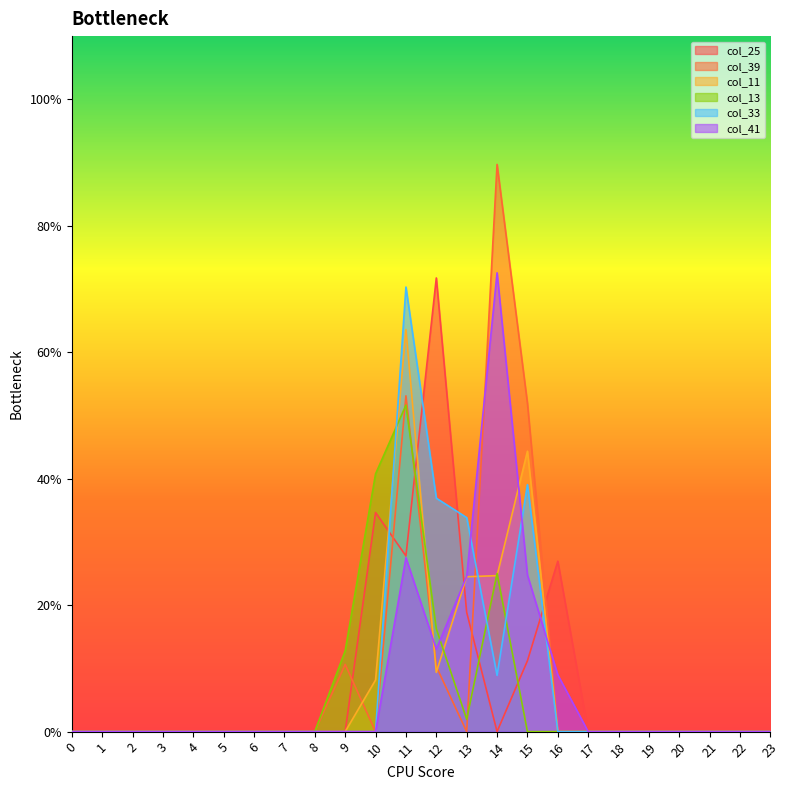

Reading left to right, transcribe all the data shown in this chart.

col_25: 0=0.0	1=0.0	2=0.0	3=0.0	4=0.0	5=0.0	6=0.0	7=0.0	8=0.0	9=0.0	10=1.7	11=1.4	12=3.6	13=0.9	14=0.0	15=0.6	16=1.3	17=0.0	18=0.0	19=0.0	20=0.0	21=0.0	22=0.0	23=0.0
col_39: 0=0.0	1=0.0	2=0.0	3=0.0	4=0.0	5=0.0	6=0.0	7=0.0	8=0.0	9=0.5	10=0.0	11=2.7	12=0.5	13=0.0	14=4.5	15=2.6	16=0.0	17=0.0	18=0.0	19=0.0	20=0.0	21=0.0	22=0.0	23=0.0
col_11: 0=0.0	1=0.0	2=0.0	3=0.0	4=0.0	5=0.0	6=0.0	7=0.0	8=0.0	9=0.0	10=0.4	11=3.2	12=0.5	13=1.2	14=1.2	15=2.2	16=0.0	17=0.0	18=0.0	19=0.0	20=0.0	21=0.0	22=0.0	23=0.0
col_13: 0=0.0	1=0.0	2=0.0	3=0.0	4=0.0	5=0.0	6=0.0	7=0.0	8=0.0	9=0.6	10=2.0	11=2.6	12=0.8	13=0.1	14=1.3	15=0.0	16=0.0	17=0.0	18=0.0	19=0.0	20=0.0	21=0.0	22=0.0	23=0.0
col_33: 0=0.0	1=0.0	2=0.0	3=0.0	4=0.0	5=0.0	6=0.0	7=0.0	8=0.0	9=0.0	10=0.0	11=3.5	12=1.8	13=1.7	14=0.4	15=2.0	16=0.0	17=0.0	18=0.0	19=0.0	20=0.0	21=0.0	22=0.0	23=0.0
col_41: 0=0.0	1=0.0	2=0.0	3=0.0	4=0.0	5=0.0	6=0.0	7=0.0	8=0.0	9=0.0	10=0.0	11=1.4	12=0.7	13=1.2	14=3.6	15=1.2	16=0.4	17=0.0	18=0.0	19=0.0	20=0.0	21=0.0	22=0.0	23=0.0